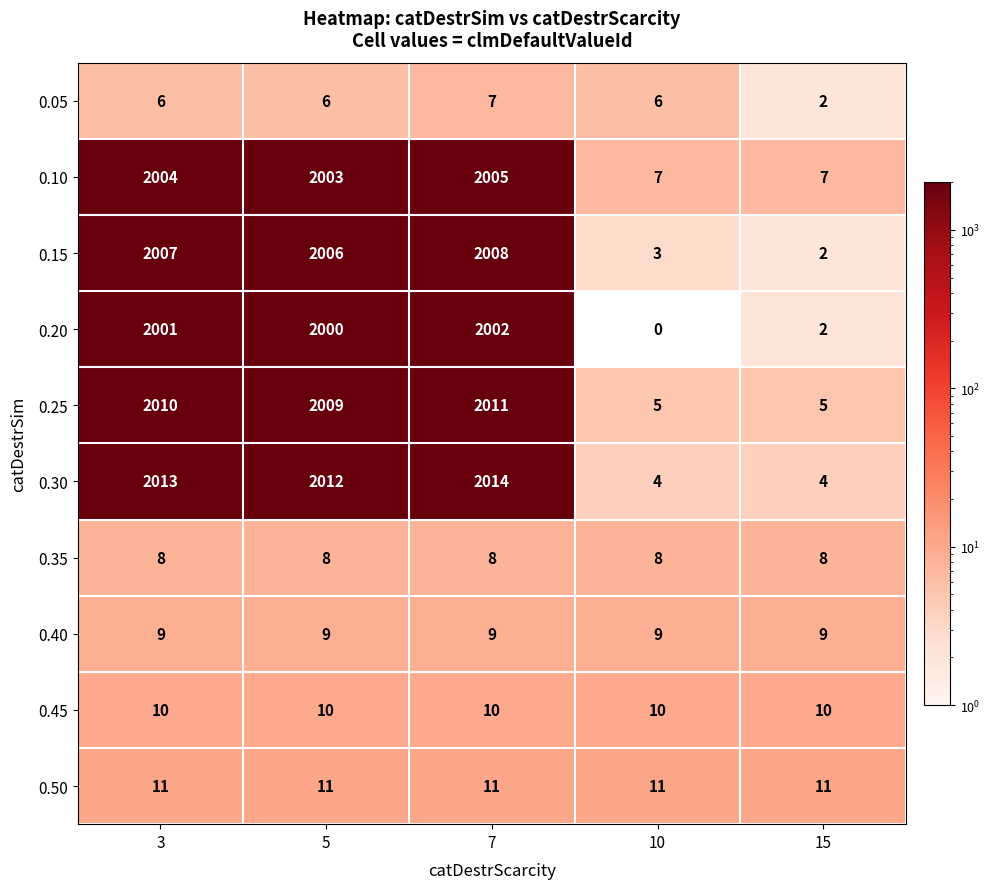

What is the difference between the highest and lowest values at 5?

2006